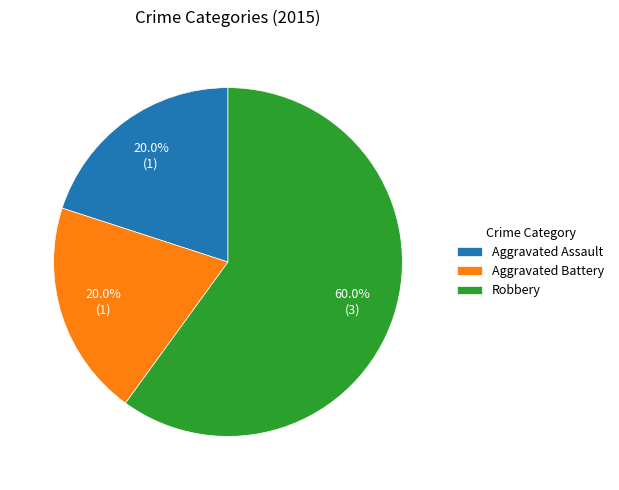

To the nearest percent, what percentage of the pie is Aggravated Battery?

20%